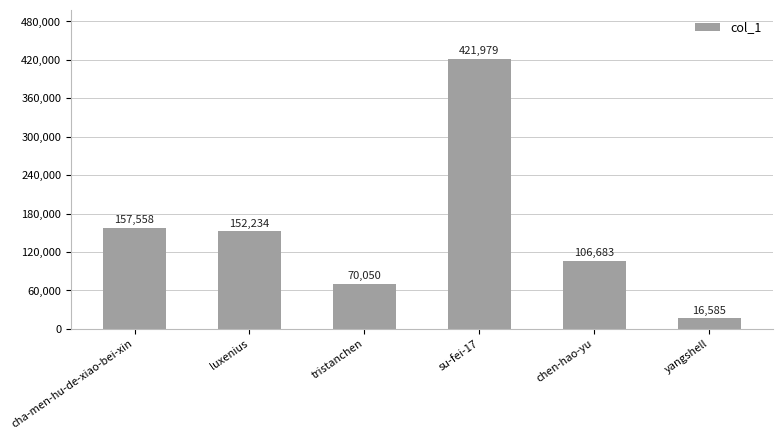

Approximately how many times larger is the value at yangshell compared to cha-men-hu-de-xiao-bei-xin?

0.1